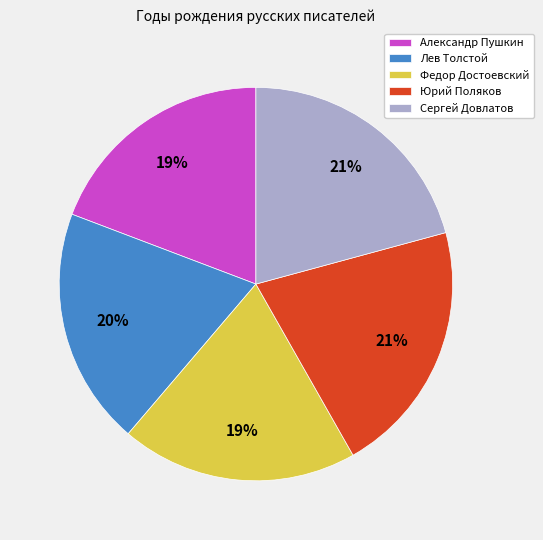

How many segments does this pie chart have?

5